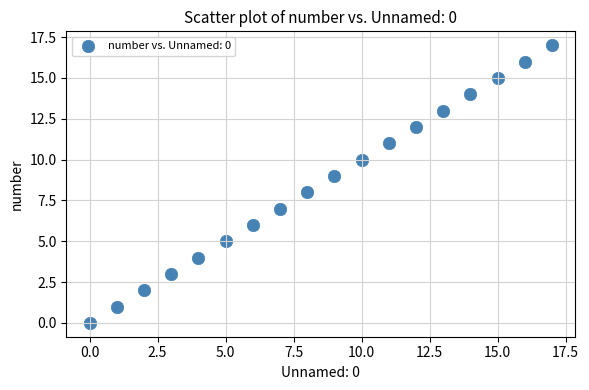

What is the range of Y values (max minus min)?

17